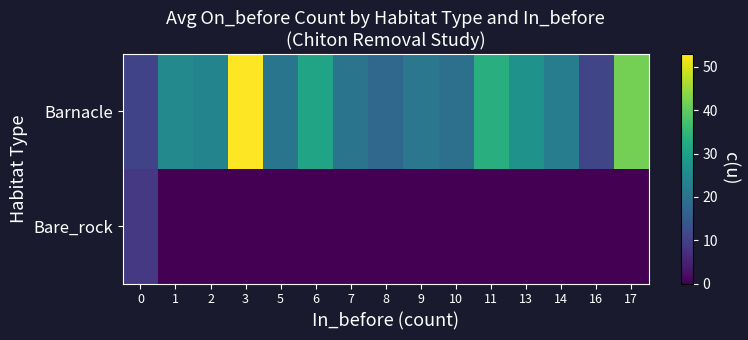

List the series in order of their peak value, highest first.

Barnacle, Bare_rock